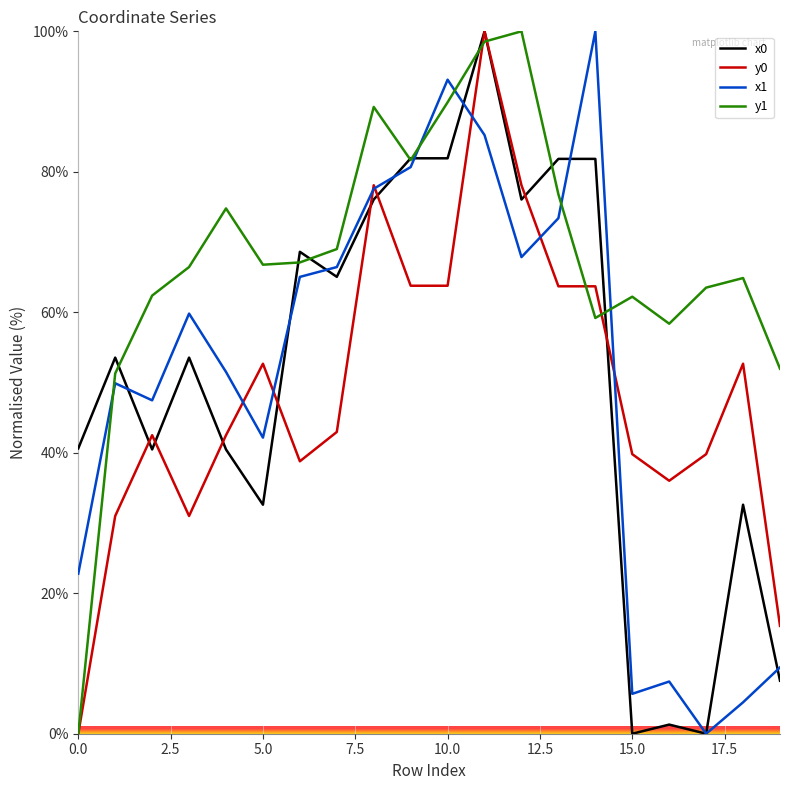

True or false: y1 and x1 intersect in this chart.

True